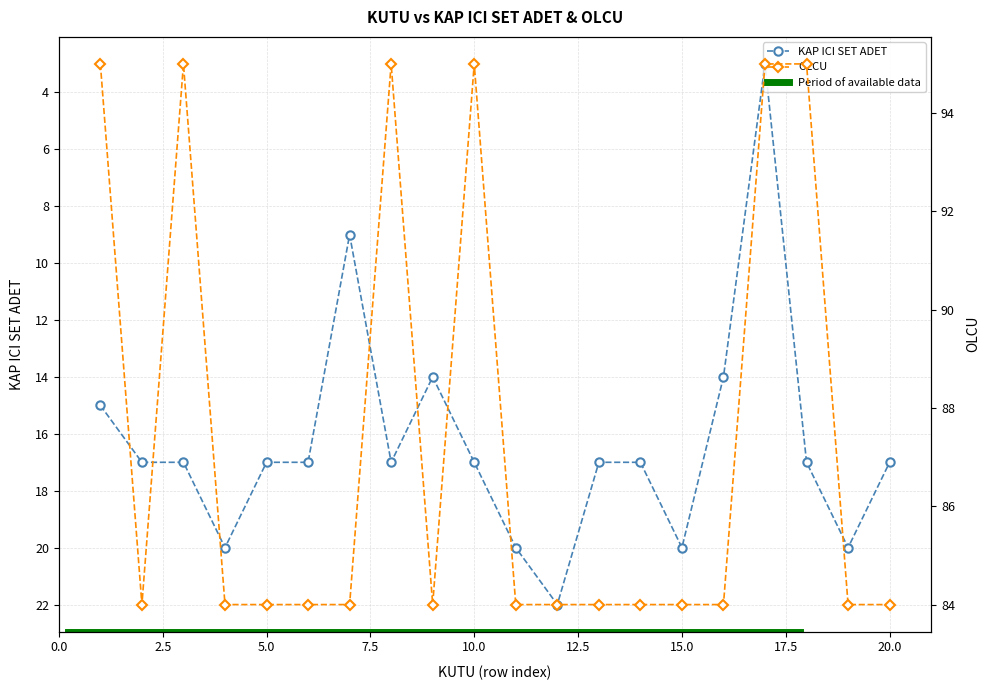

True or false: OLCU and KAP ICI SET ADET cross at least once.

False